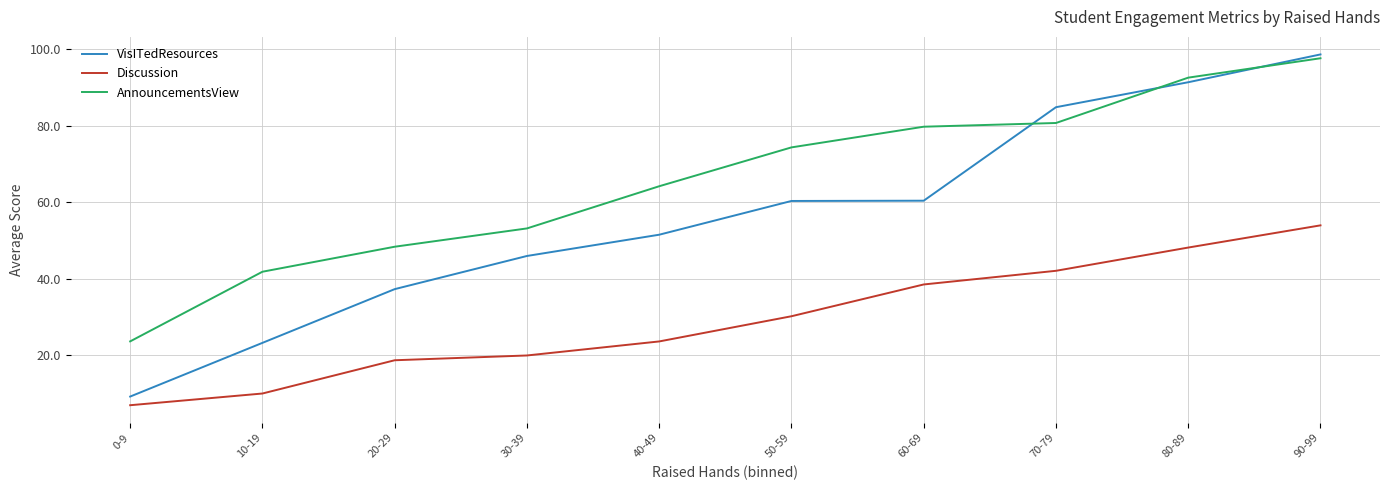

Is it true that VisITedResources equals 60.4 at 50-59?

True